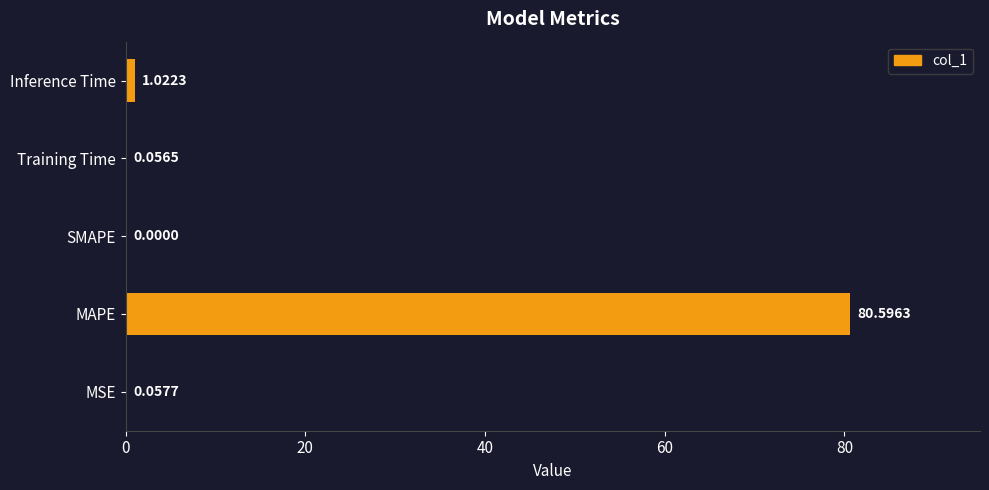

Are the bars grouped side by side (vs. stacked)?

No